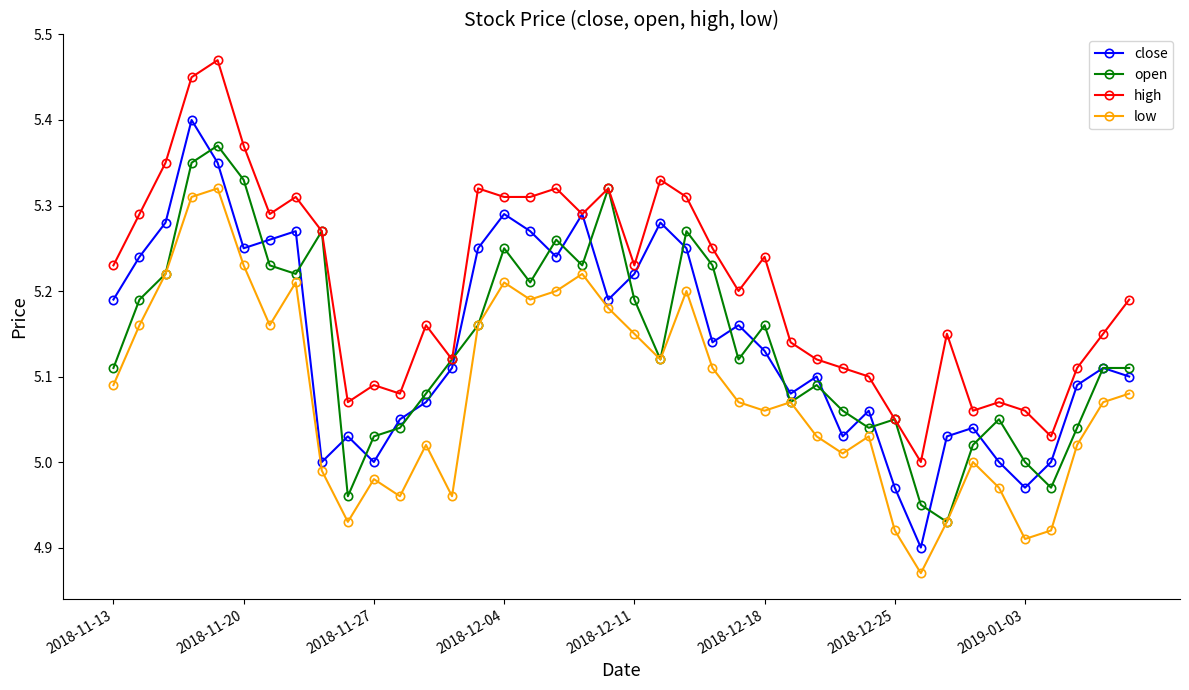

True or false: low and high intersect in this chart.

False